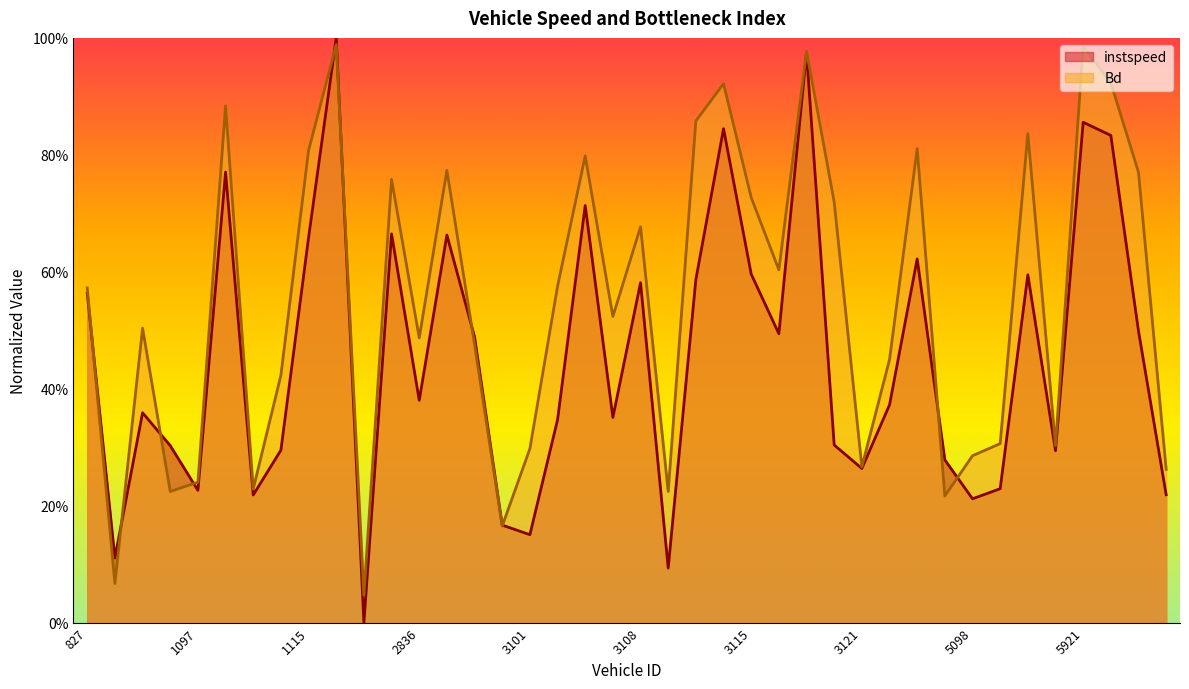

Which series changed the most between 1099 and 3090?

Bd